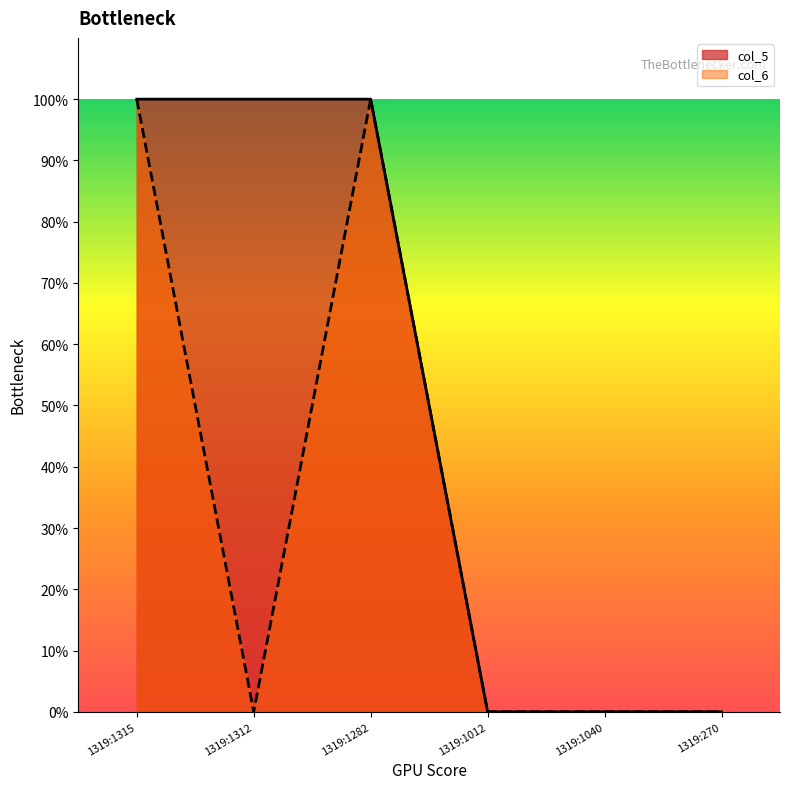

What is the total value across all series at 1319:1312?

1